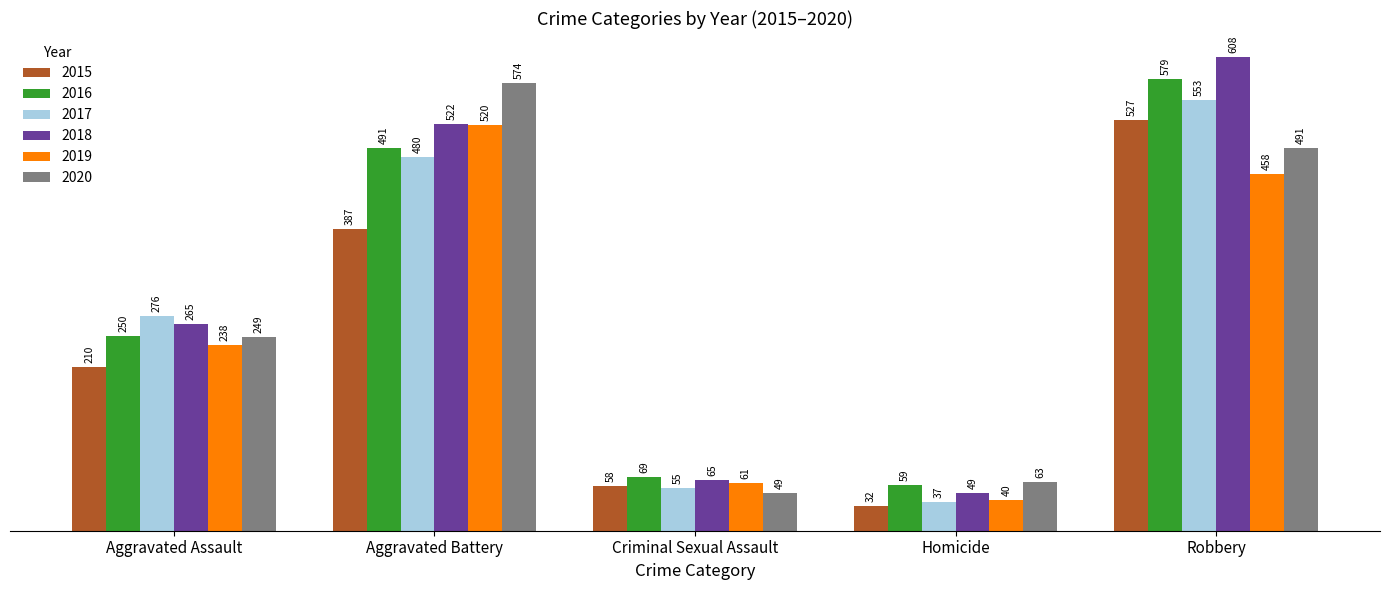

What position from the right is Criminal Sexual Assault?

3